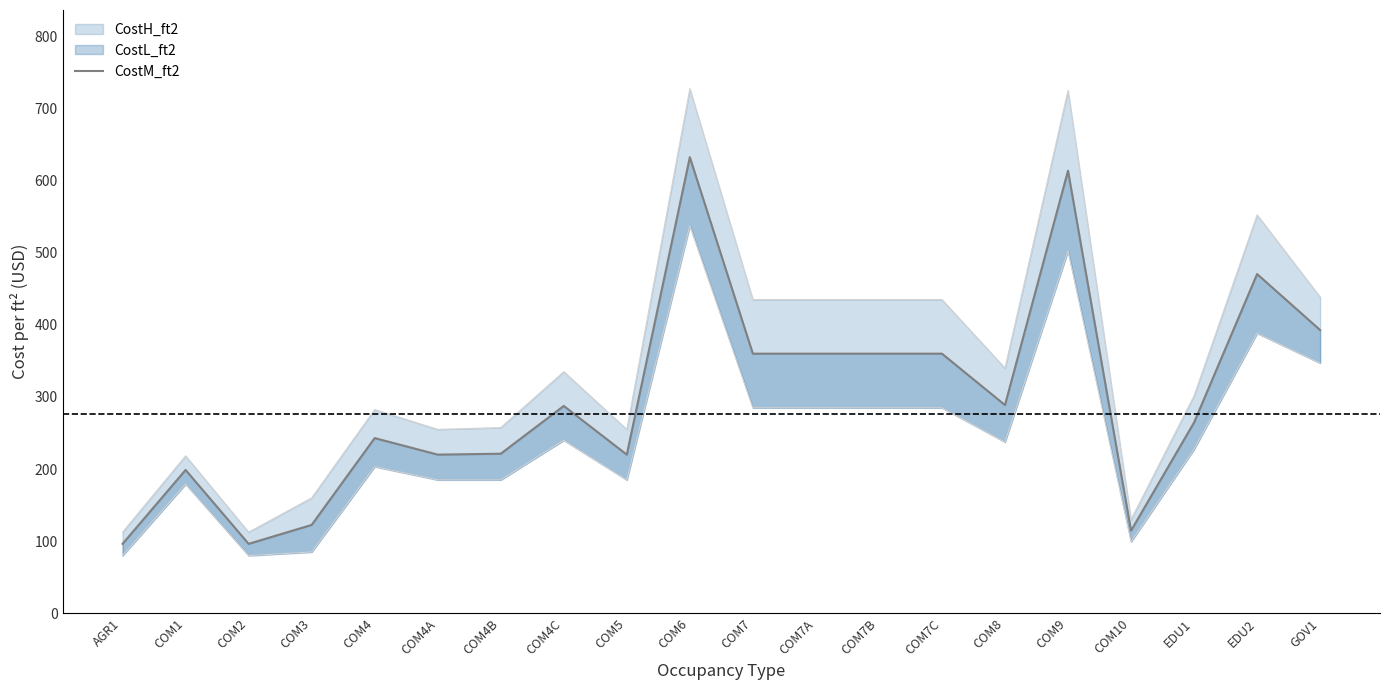

What is the label of the 17th point from the right?

COM3